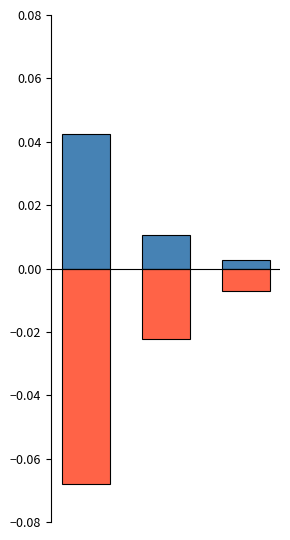

Reading left to right, what are all the values shown in this chart?

Above Mean (circle3 - top): 0.0	0.0	0.0
Below Mean (circle1 - bottom): -0.1	-0.0	-0.0